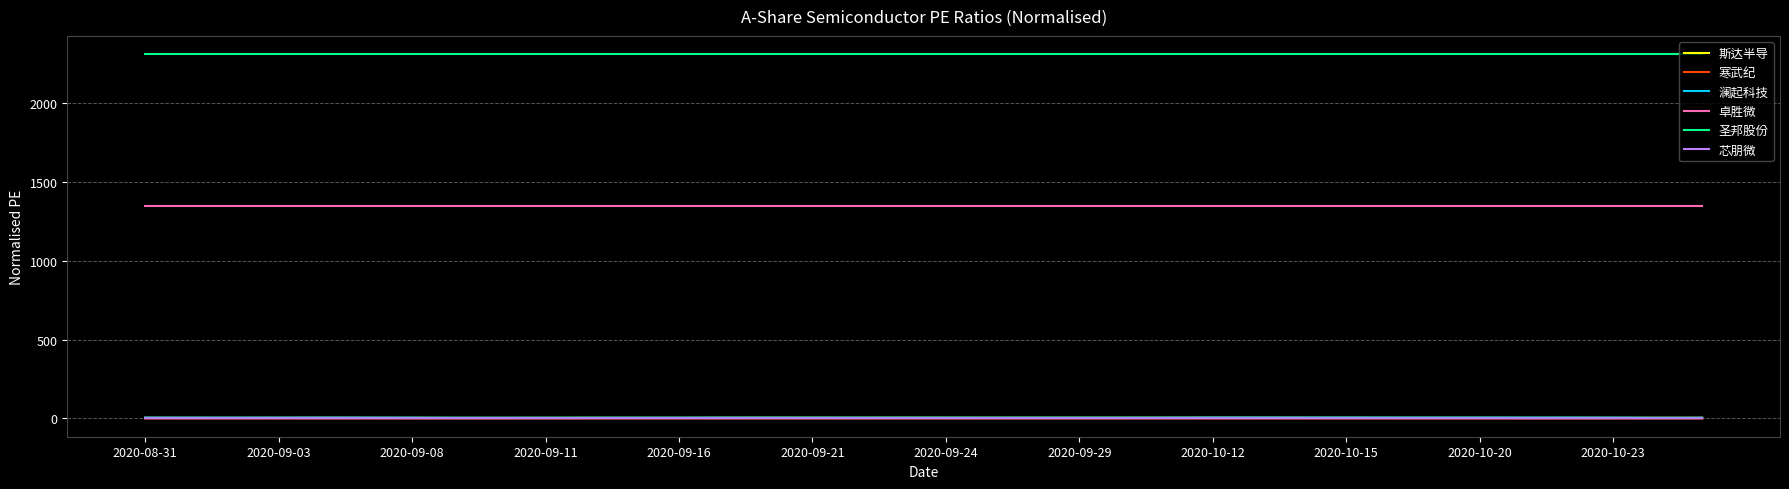

True or false: 斯达半导 and 卓胜微 intersect in this chart.

False